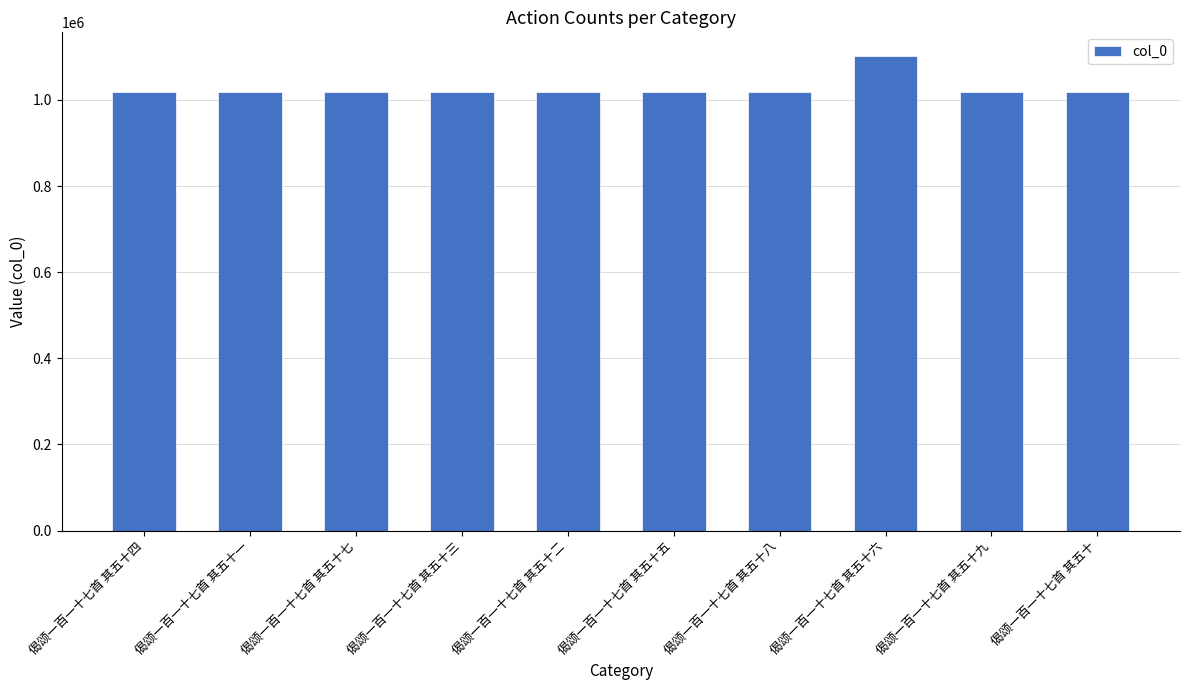

How many bars are there in total?

10